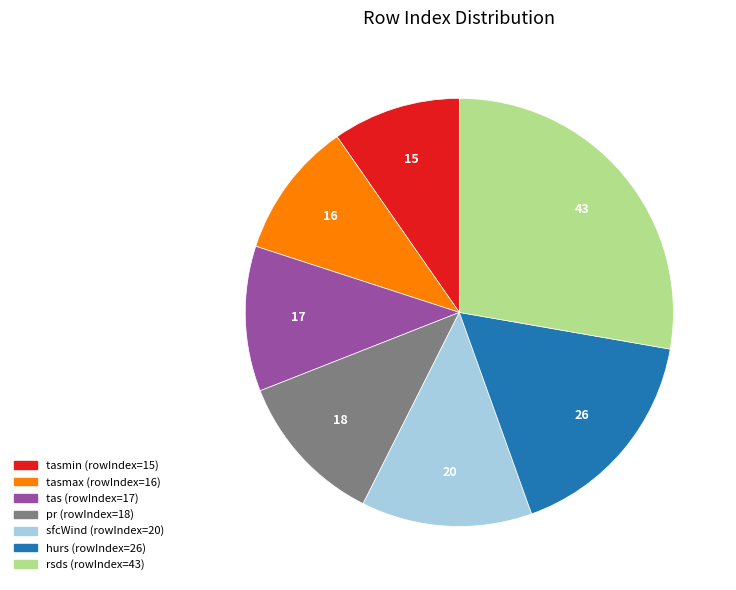

Is there any slice that represents more than half of the pie?

No